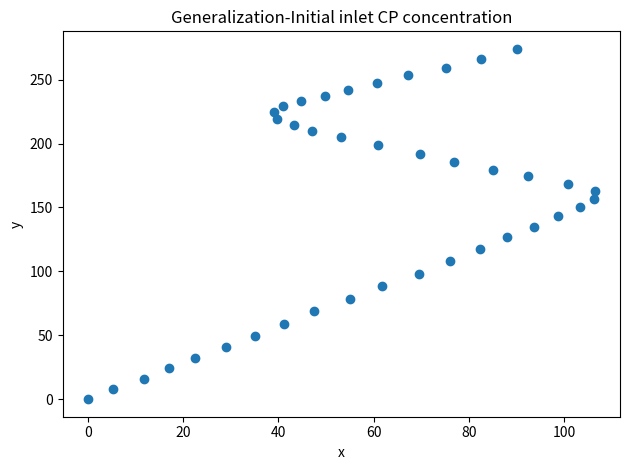

What is the range of Y values (max minus min)?

274.1